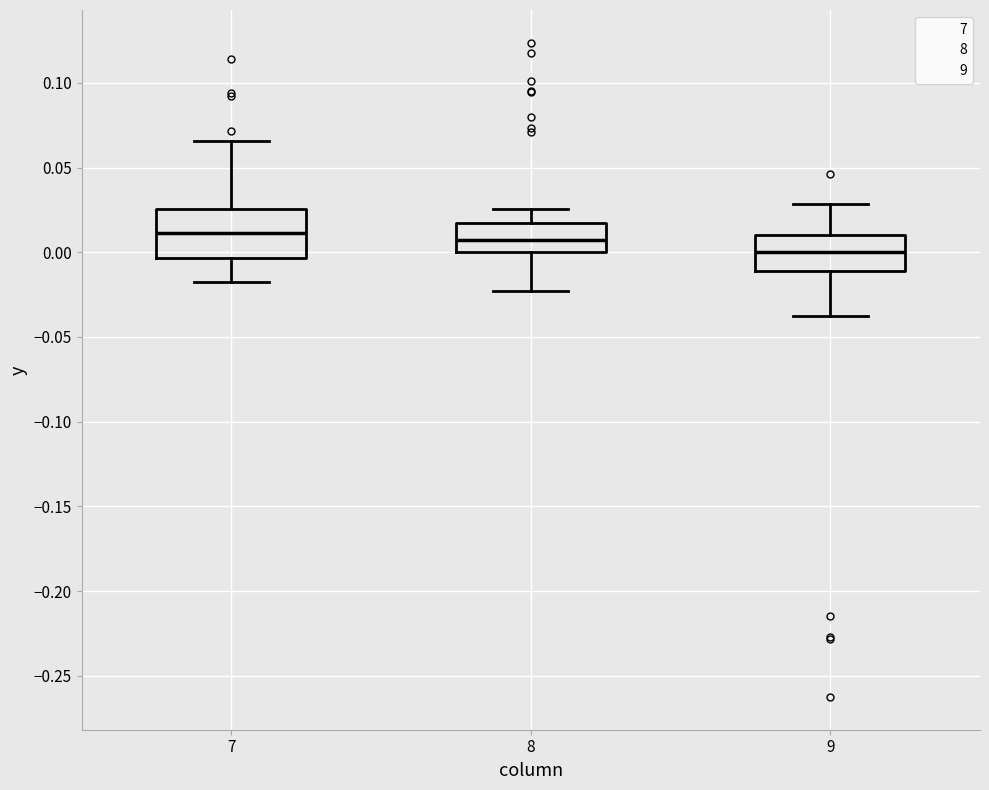

Where does the upper whisker of the box at x = 9 end on the y-axis? The values are not printed on the chart, so give them approximately, as read against the axis.

0.030